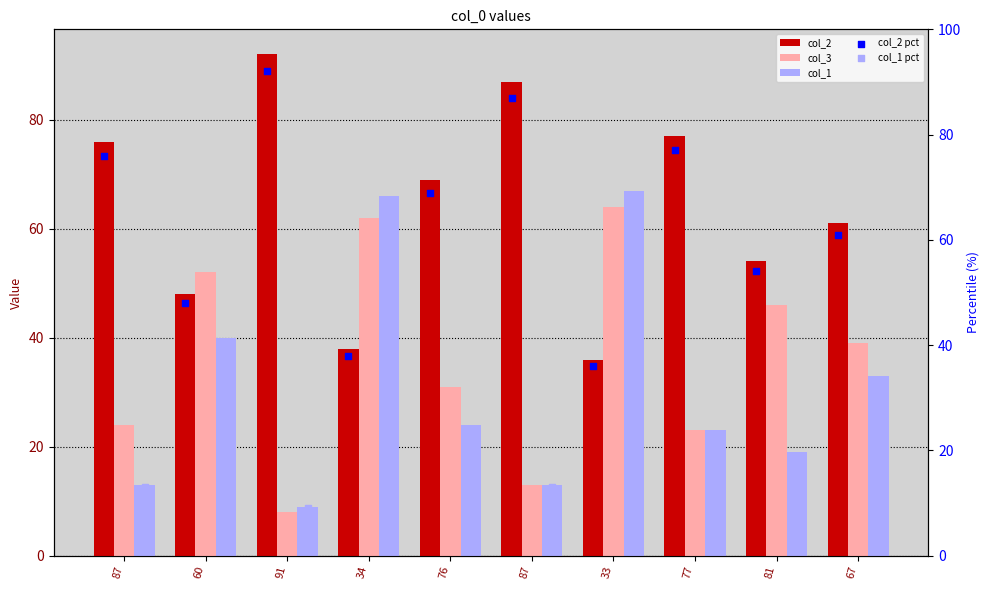

Is the value of col_2 pct at 87 greater than the value of col_3 at 91?

Yes